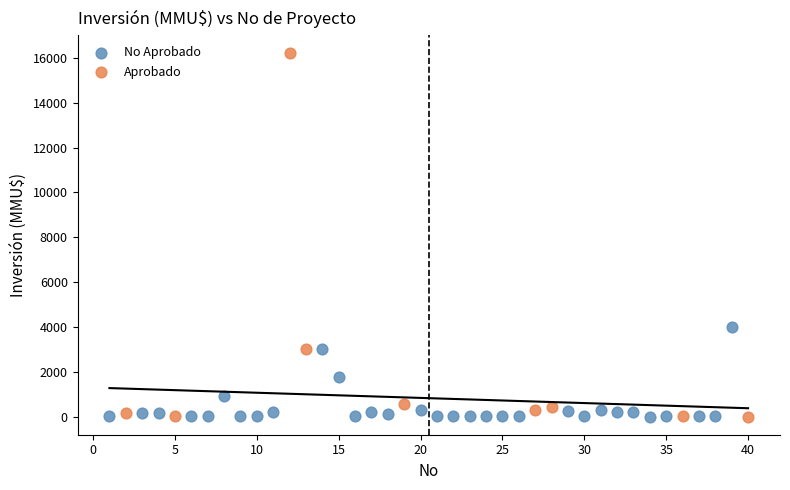

Which series reaches the maximum Y coordinate?

Aprobado